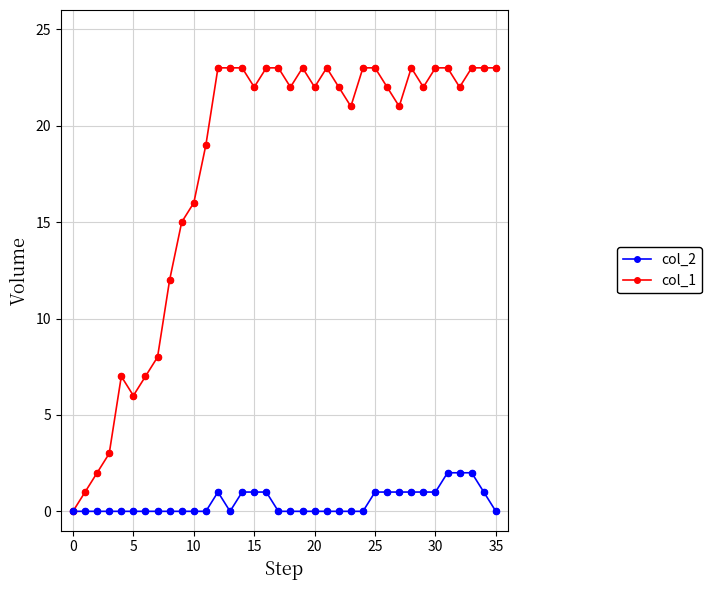

Which series has the largest range (max minus min)?

col_1